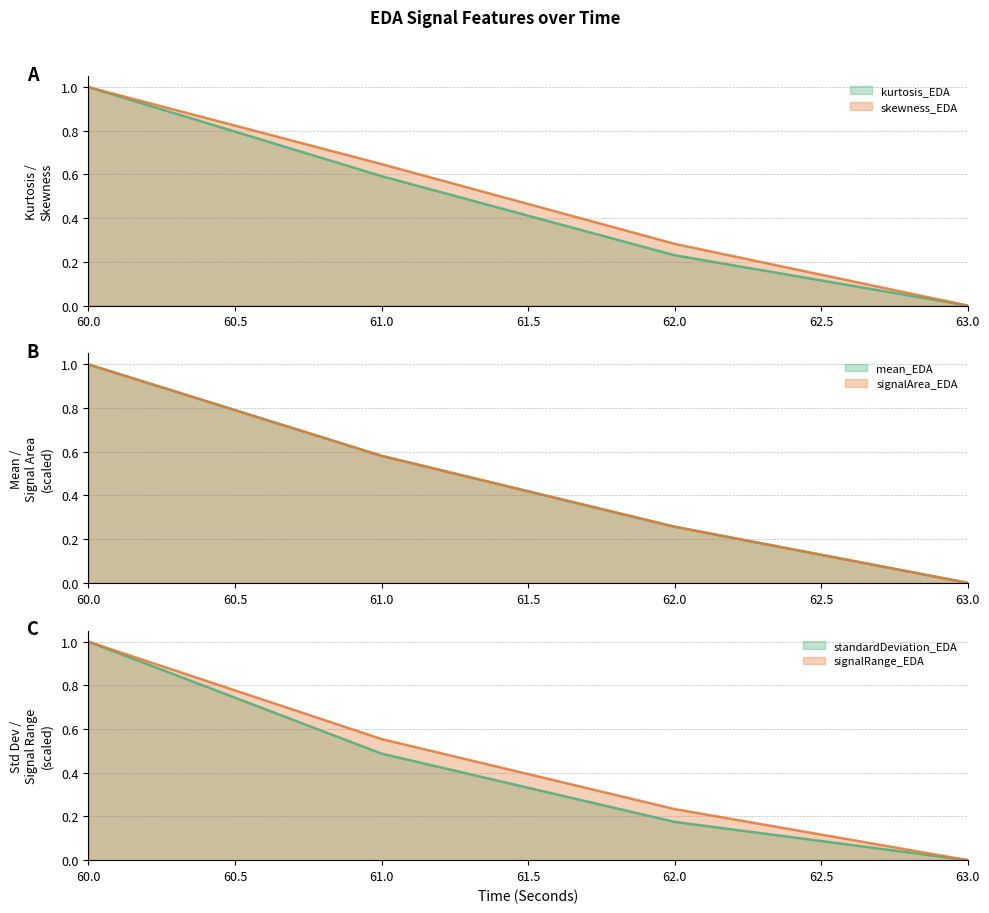

True or false: mean_EDA has a value of 0.4 at 61.

False